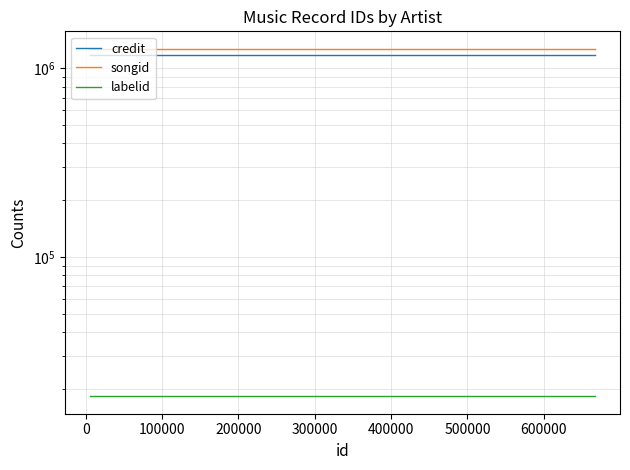

What is the label of the 3rd point from the left?

100000